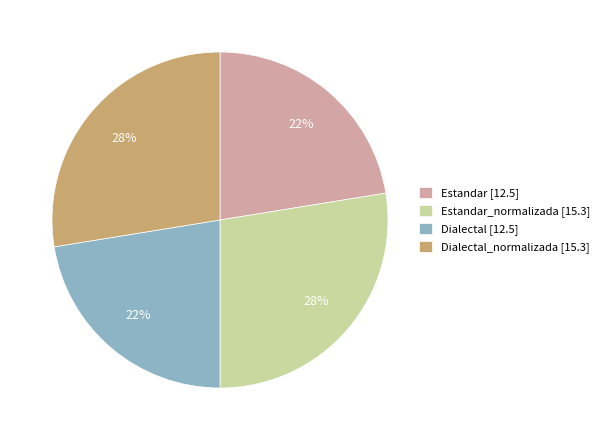

To the nearest percent, what is the average slice percentage?

25%